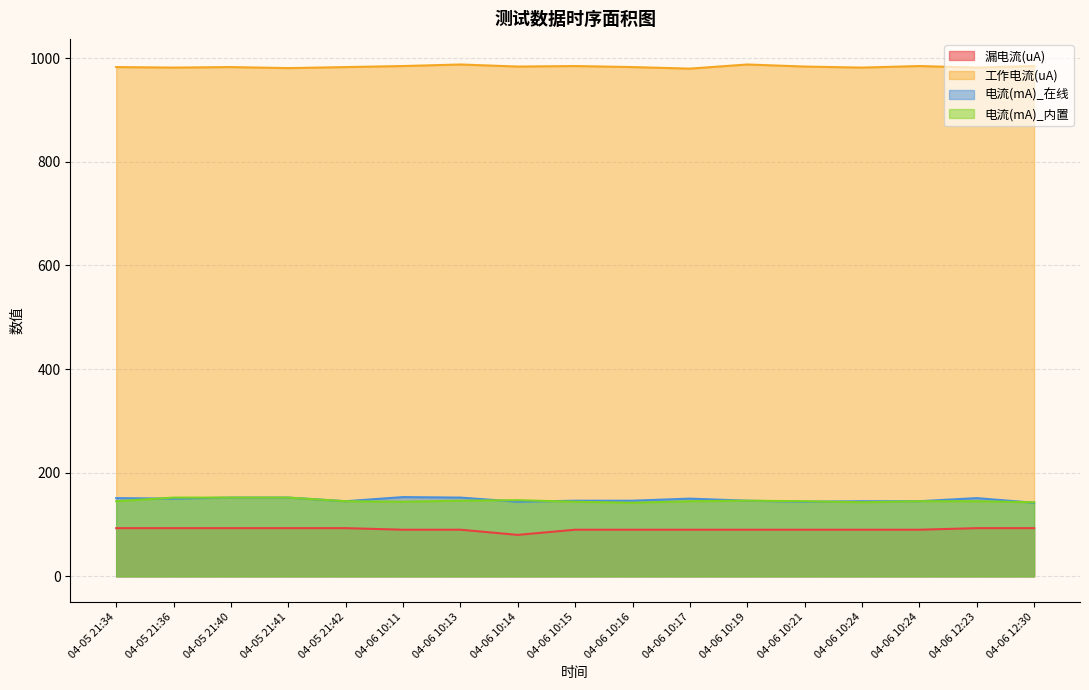

Which series has the largest total across all categories?

工作电流(uA)